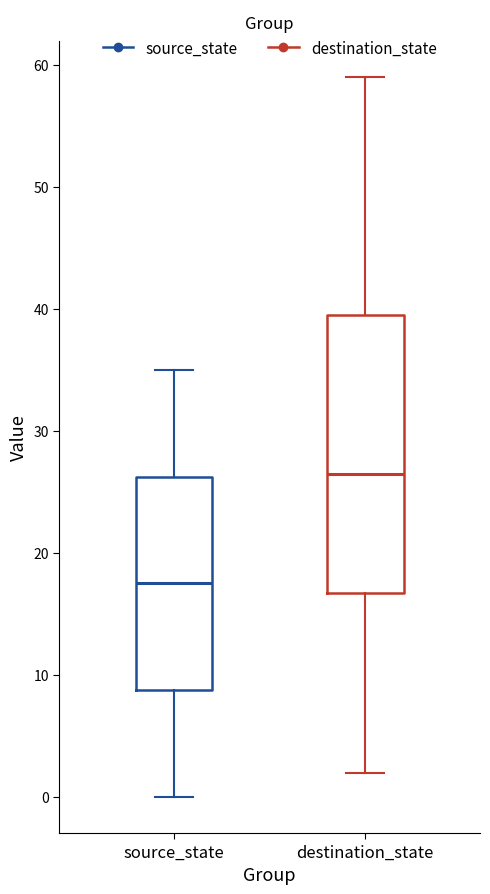

Which box has the highest median line?

destination_state